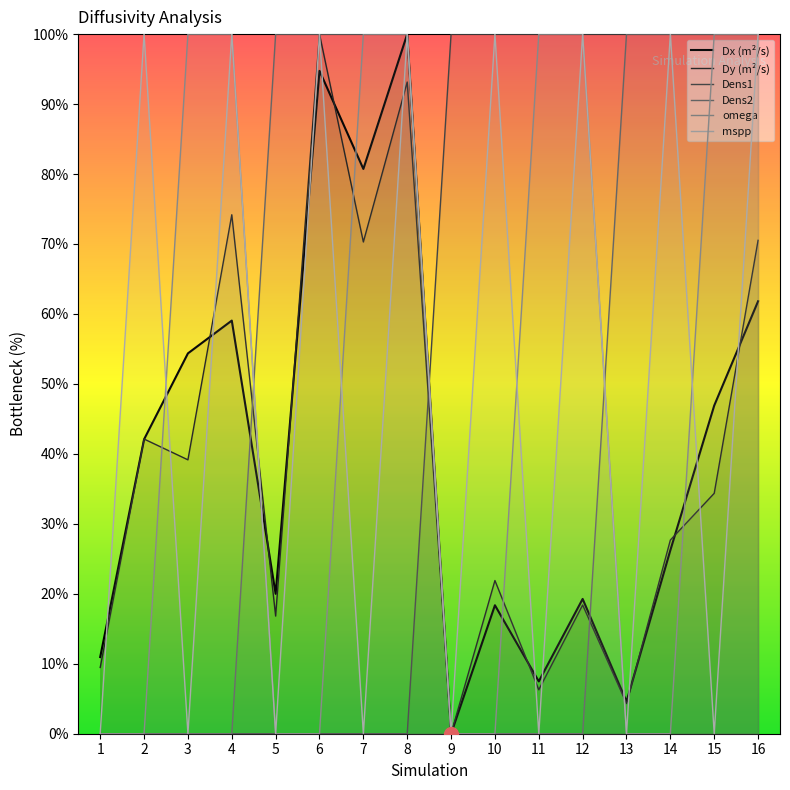

How many interior local valleys does the mspp series have?

7